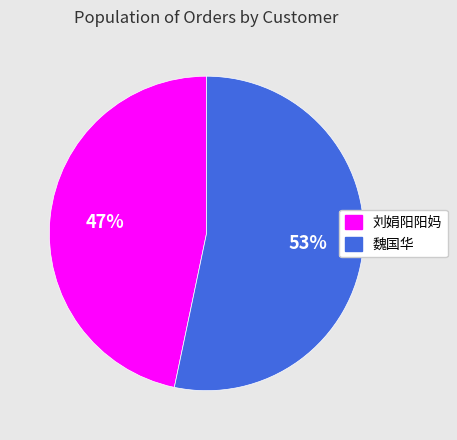

Is 魏国华 the majority of the pie?

Yes